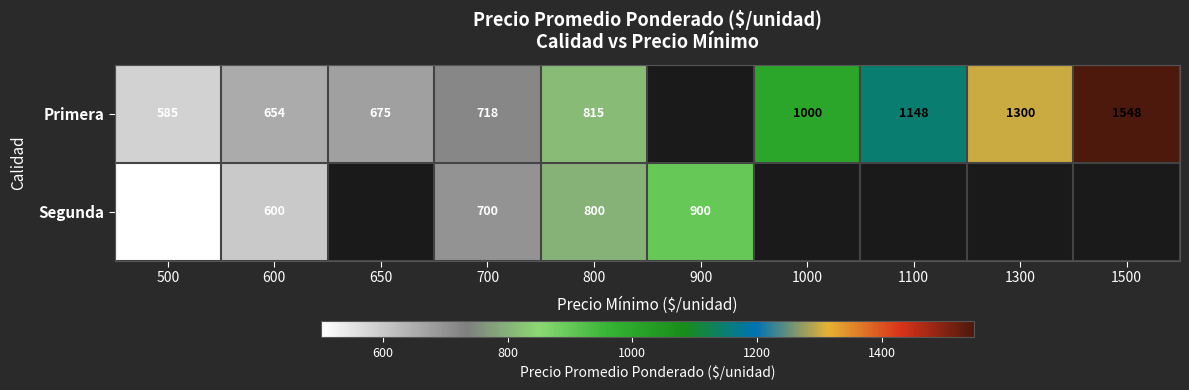

Rank the series at 800 from lowest to highest value.

Segunda, Primera